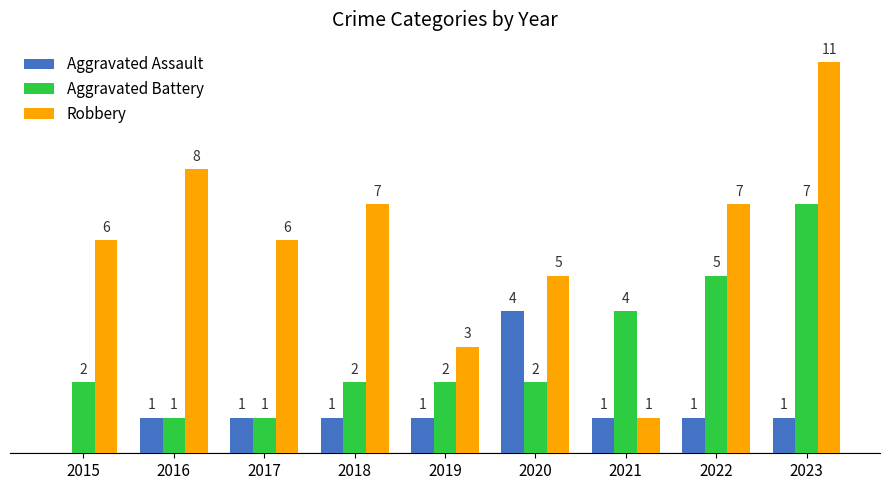

Does the chart contain stacked bars?

No